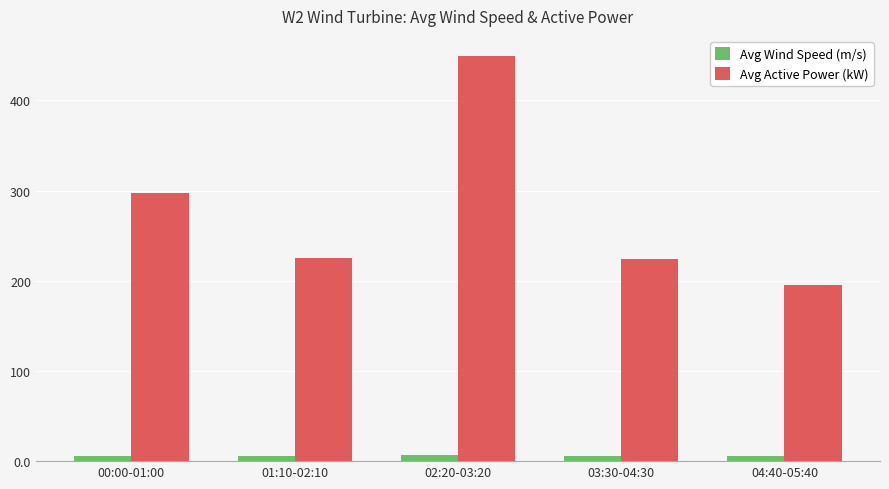

True or false: Avg Active Power (kW) has a value of 308.7 at 01:10-02:10.

False